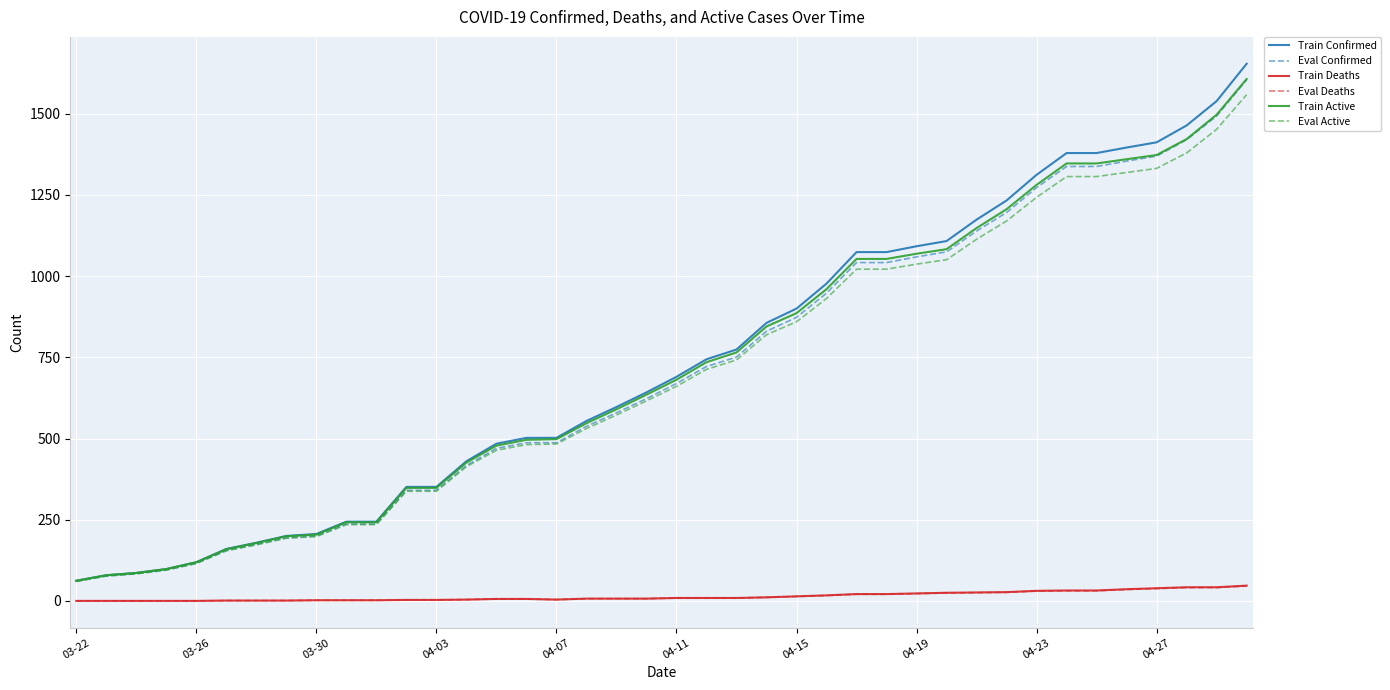

True or false: Eval Deaths and Train Active cross at least once.

False